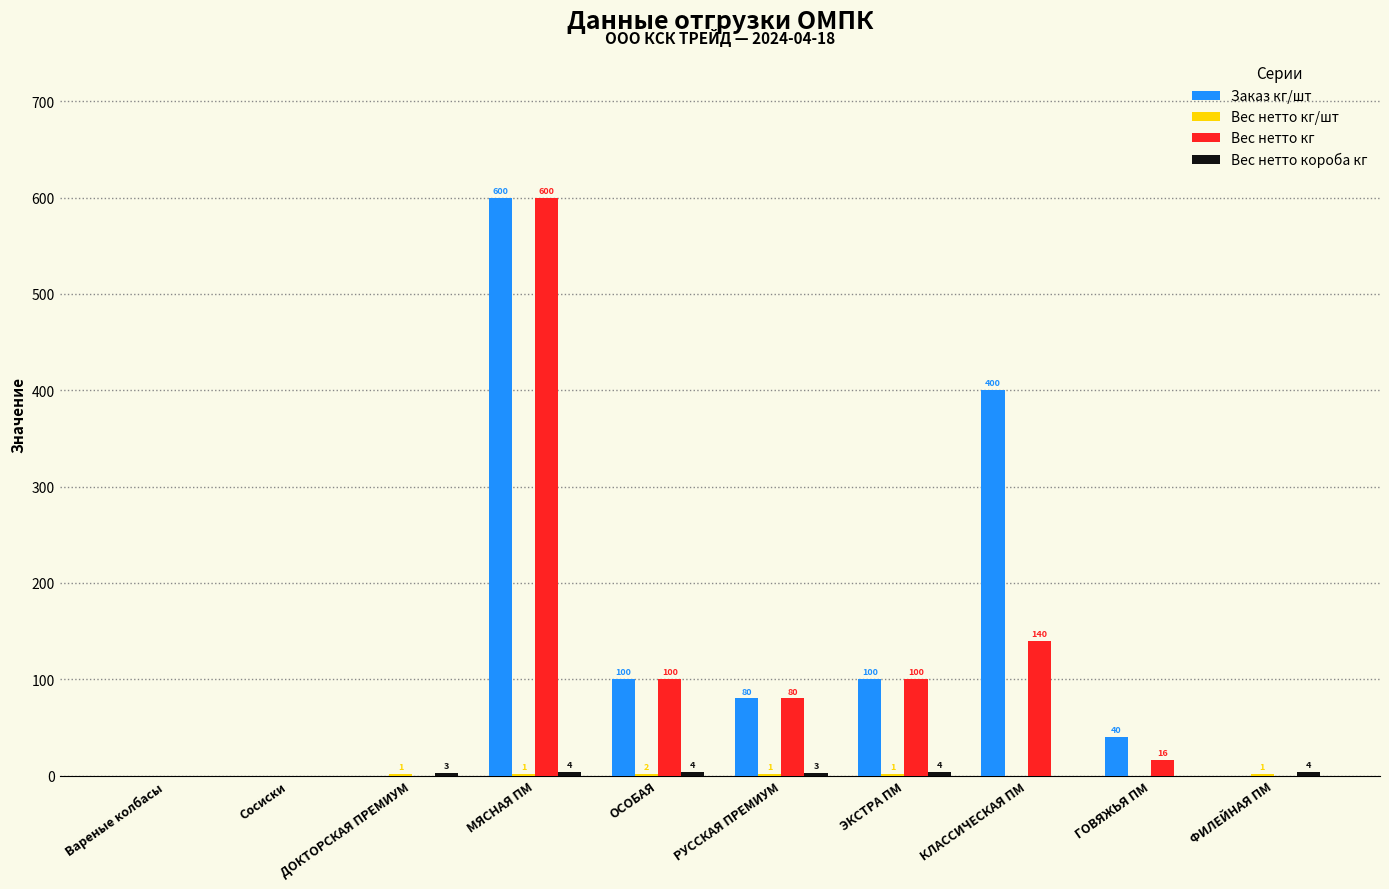

At which category is the sum across all series the highest?

МЯСНАЯ ПМ